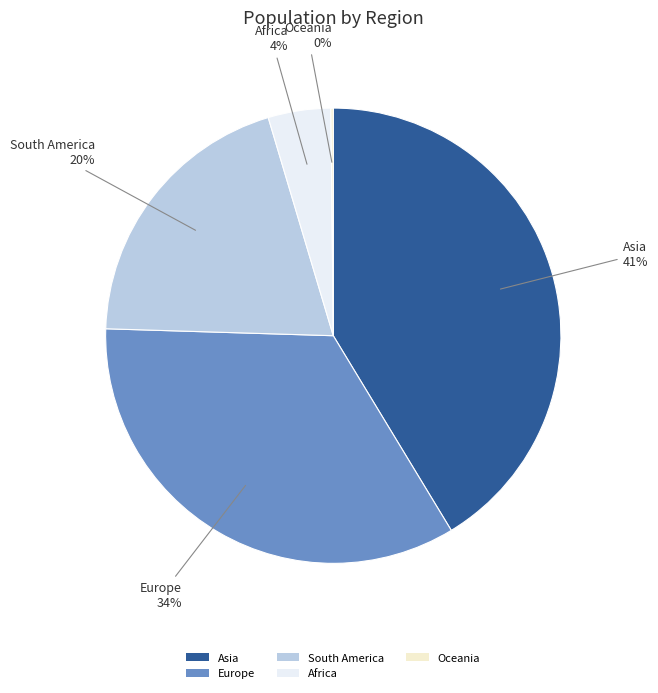

Is there a majority slice in this chart?

No